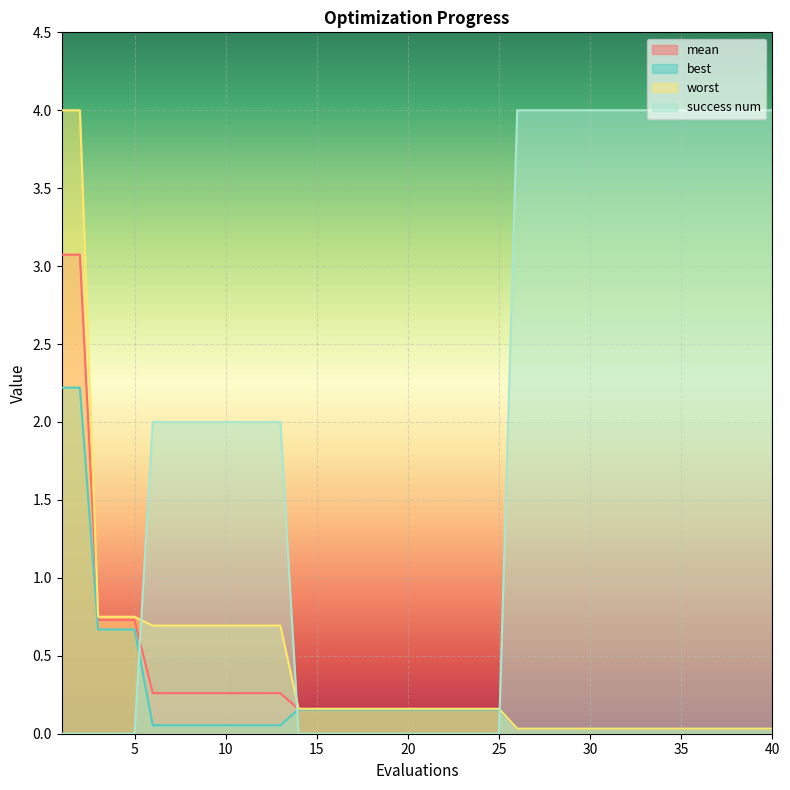

Which category has the lowest value across all series?

1